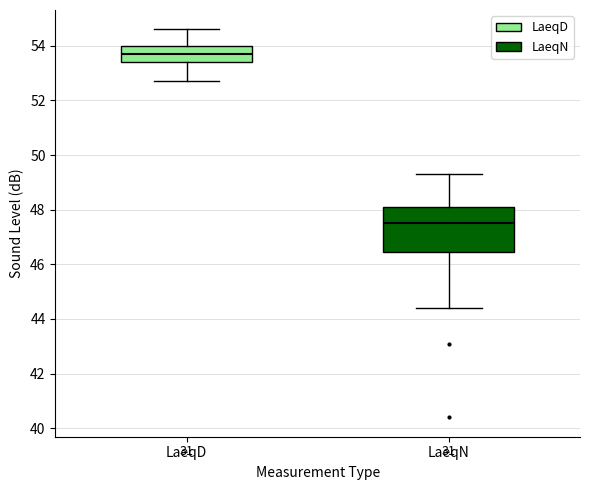

Where does the upper whisker of the box for LaeqD end on the y-axis? The values are not printed on the chart, so give them approximately, as read against the axis.

54.6